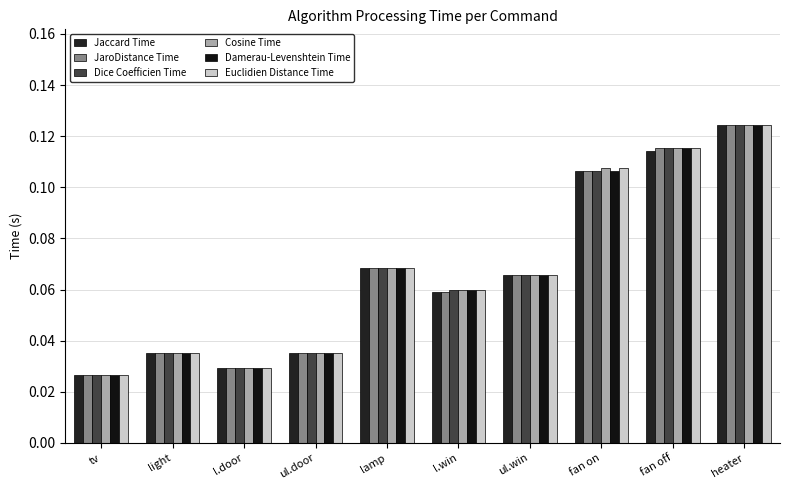

True or false: Damerau-Levenshtein Time has a value of 0.0 at fan off.

False